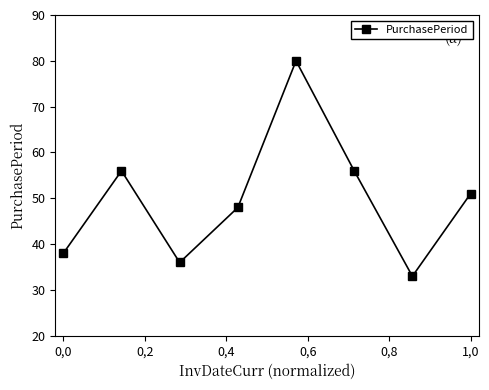

Reading left to right, what are all the values shown in this chart?

38	56	36	48	80	56	33	51